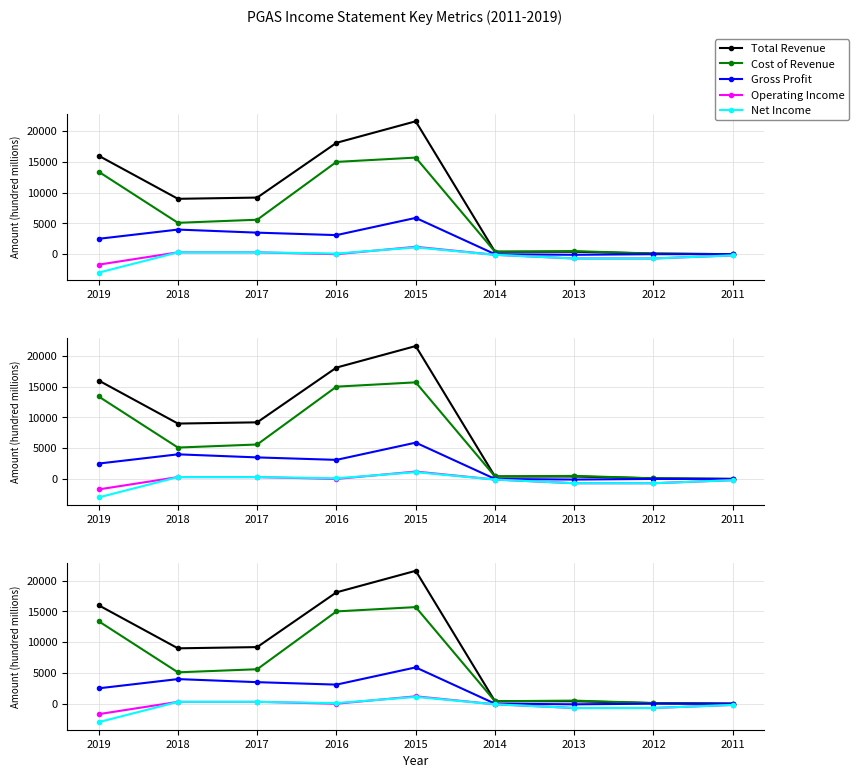

At which category does Total Revenue reach its first local valley?

2018